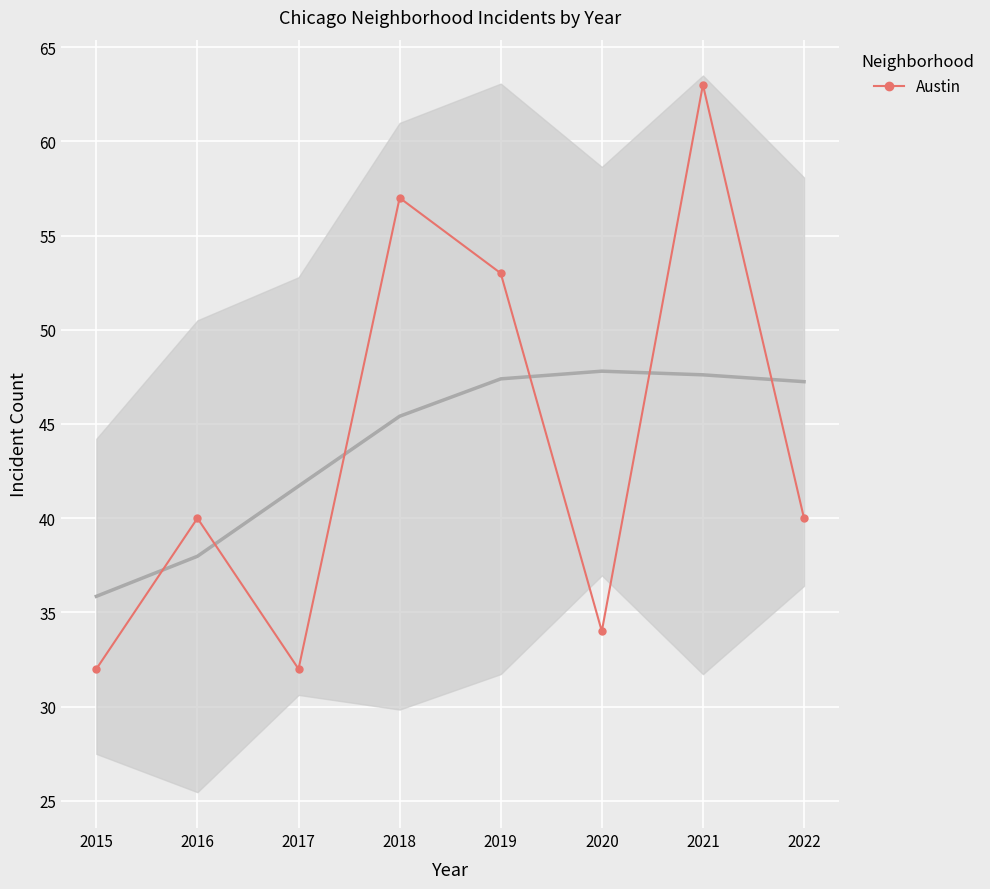

Where is the first local minimum?

2017